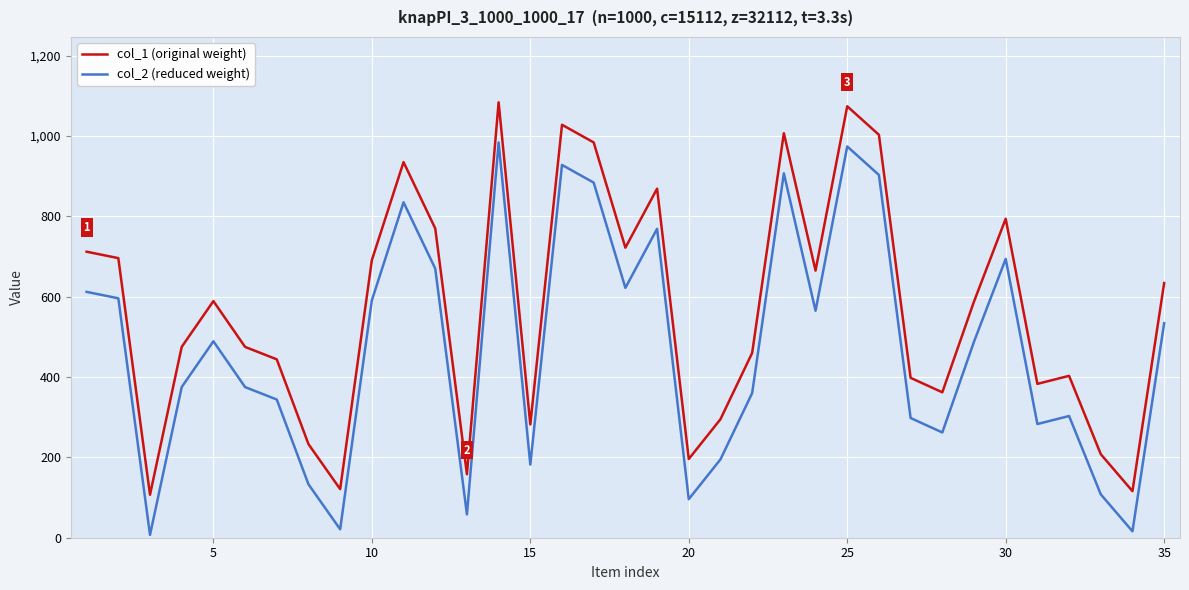

What is the difference between the second highest and minimum values in the col_1 (original weight) series?

967